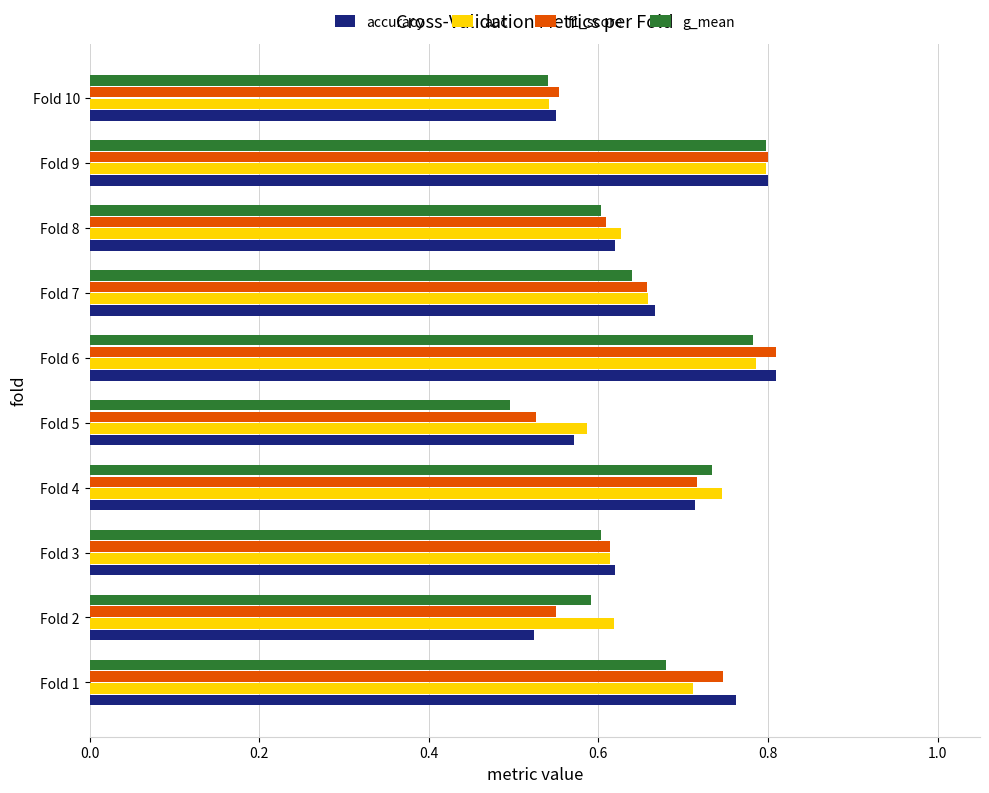

What are all the series names shown in the legend?

accuracy, auc, f1_score, g_mean